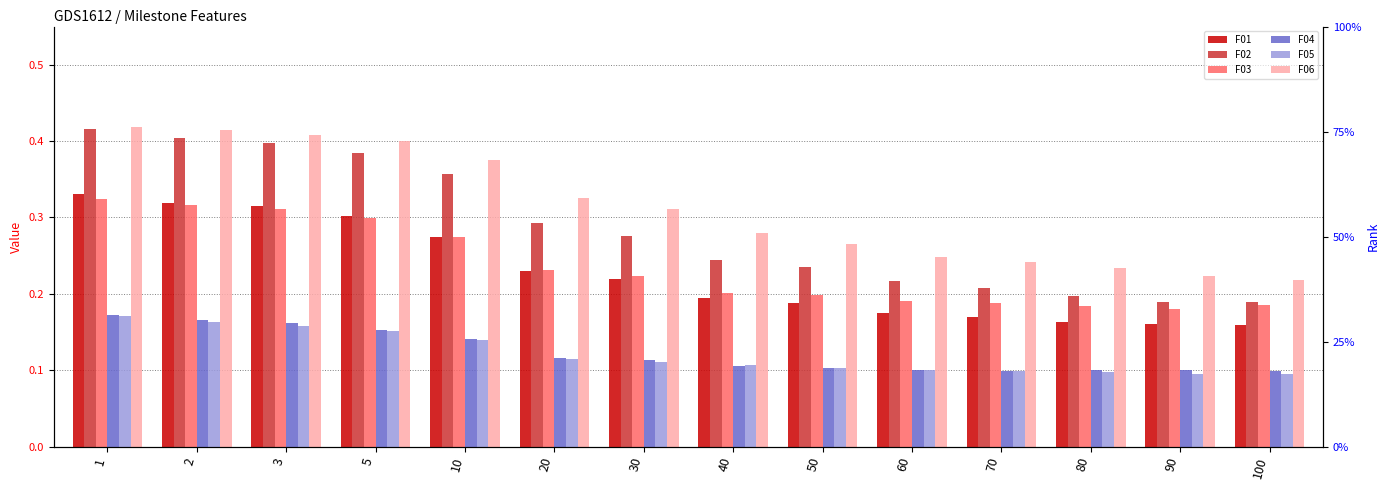

What is the difference between the maximum and minimum values in the F05 series?

0.1